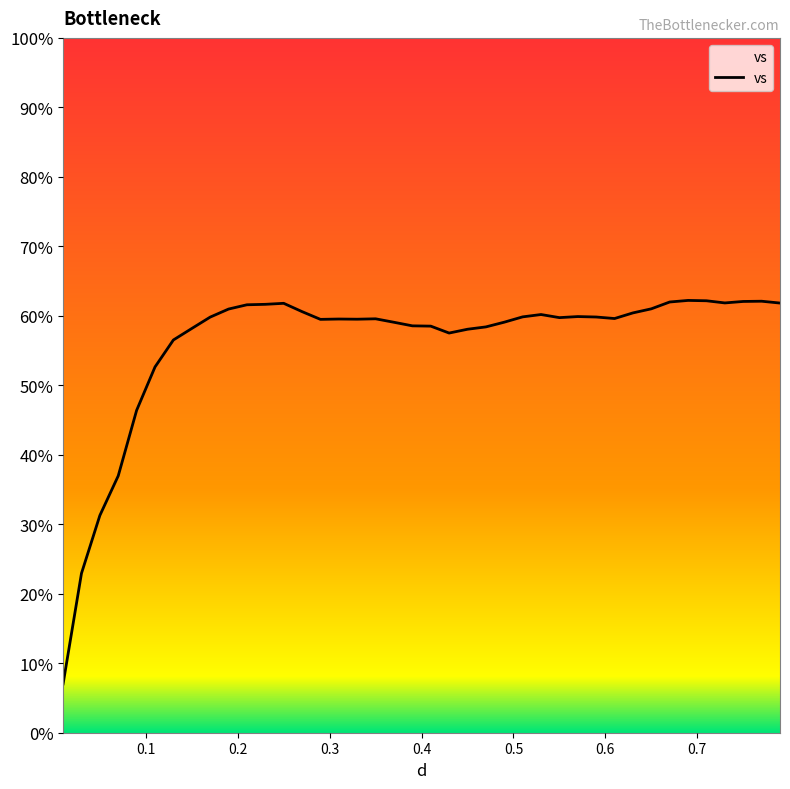

What is the smallest value displayed?

7.0